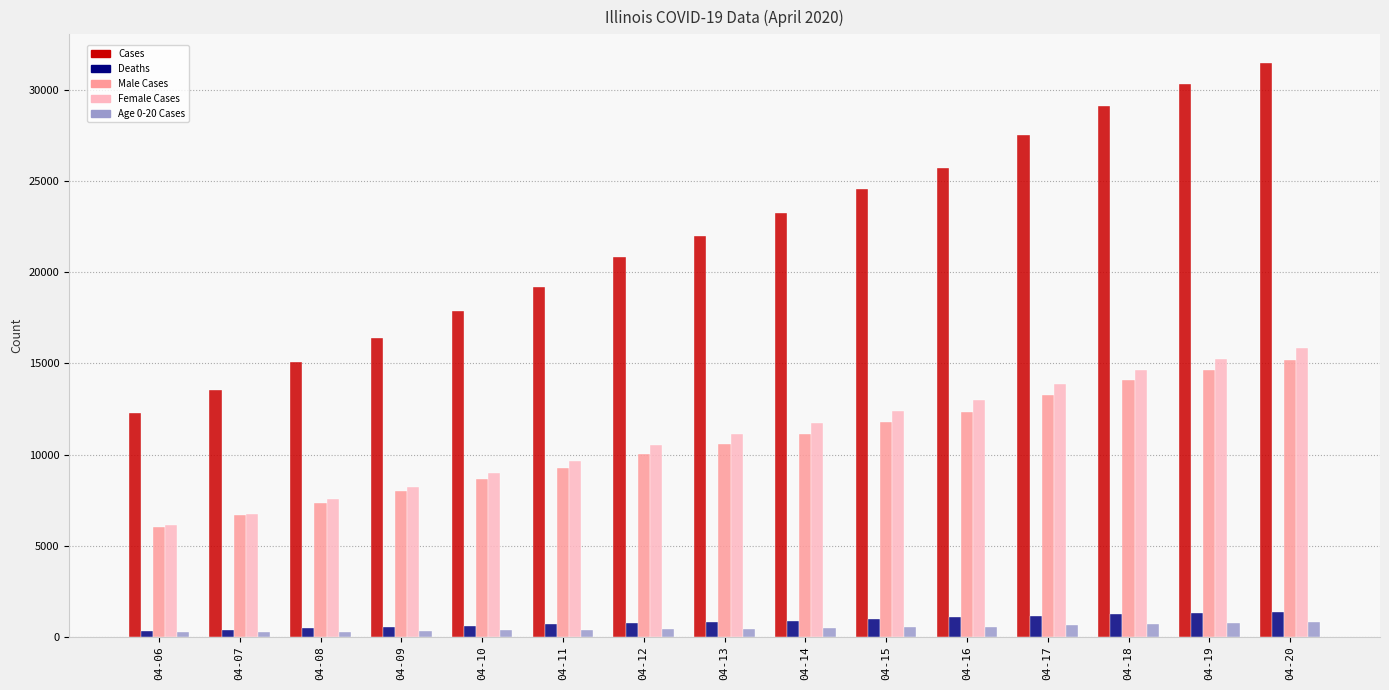

Which series has the largest total across all categories?

Cases